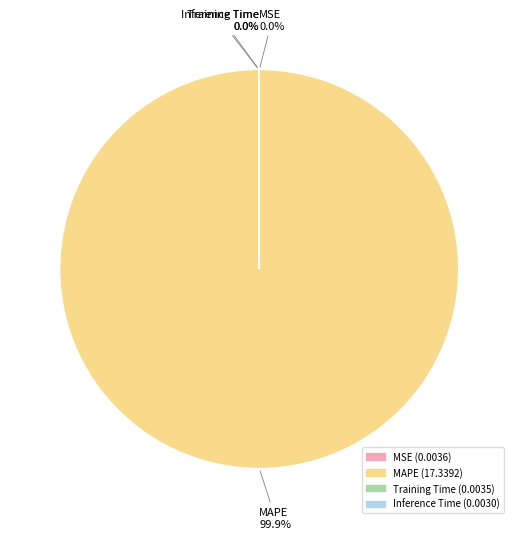

Does any single category account for the majority?

Yes